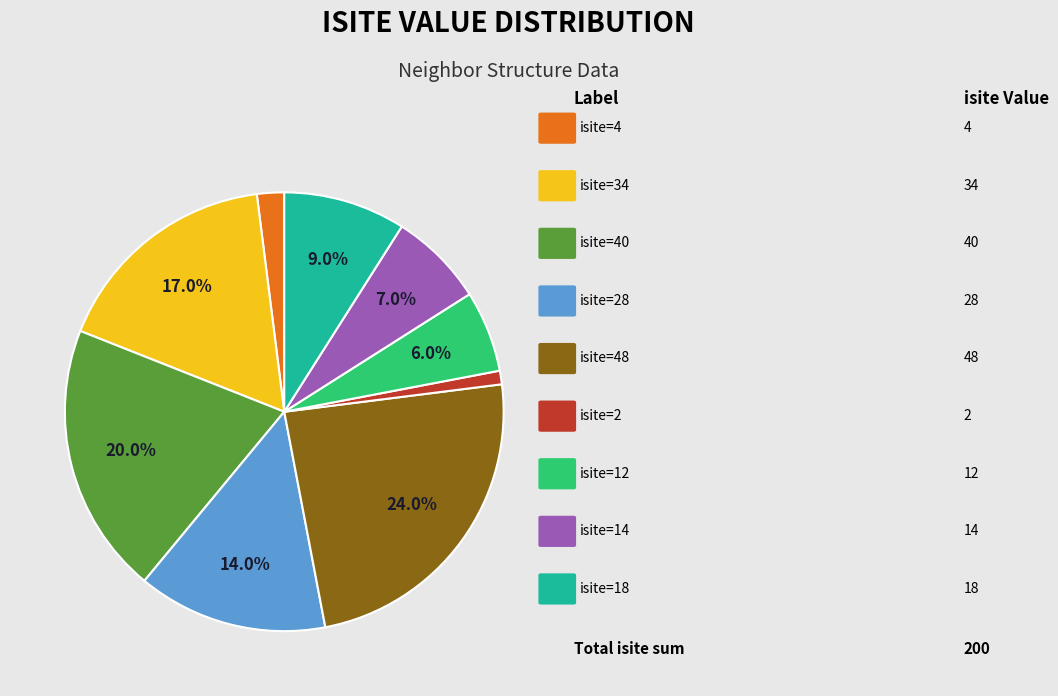

Is there any slice that represents more than half of the pie?

No